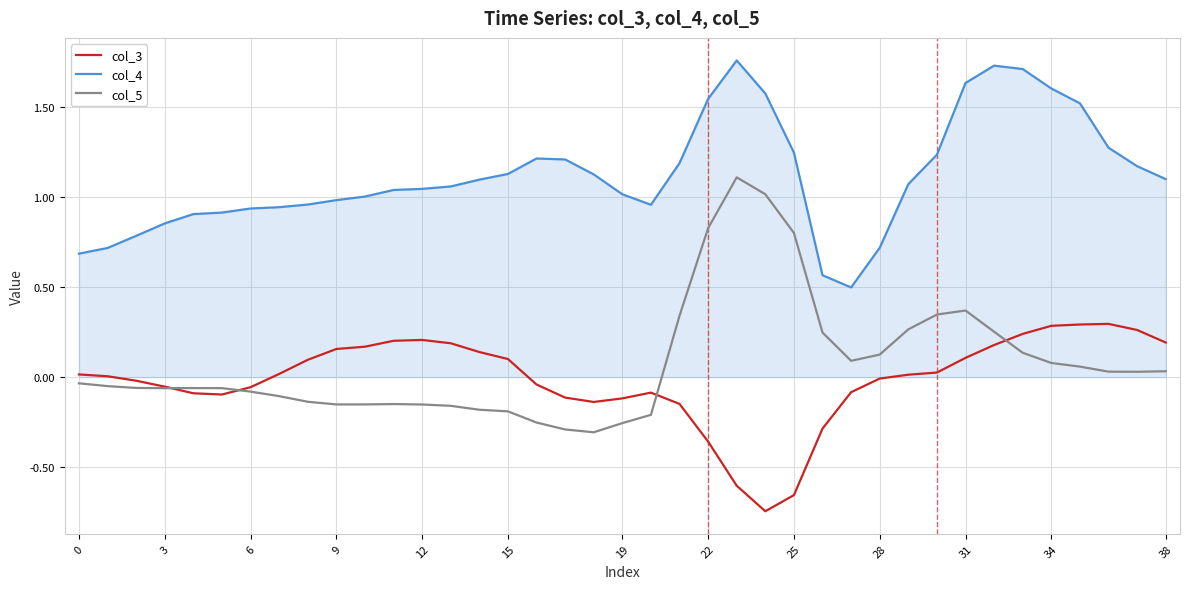

Rank the series by their maximum value, from lowest to highest.

col_3, col_5, col_4